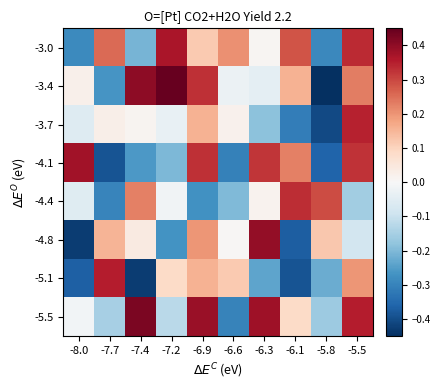

Rank the series at -6.9 from lowest to highest value.

-4.4, -3.0, -3.7, -5.1, -4.8, -4.1, -3.4, -5.5